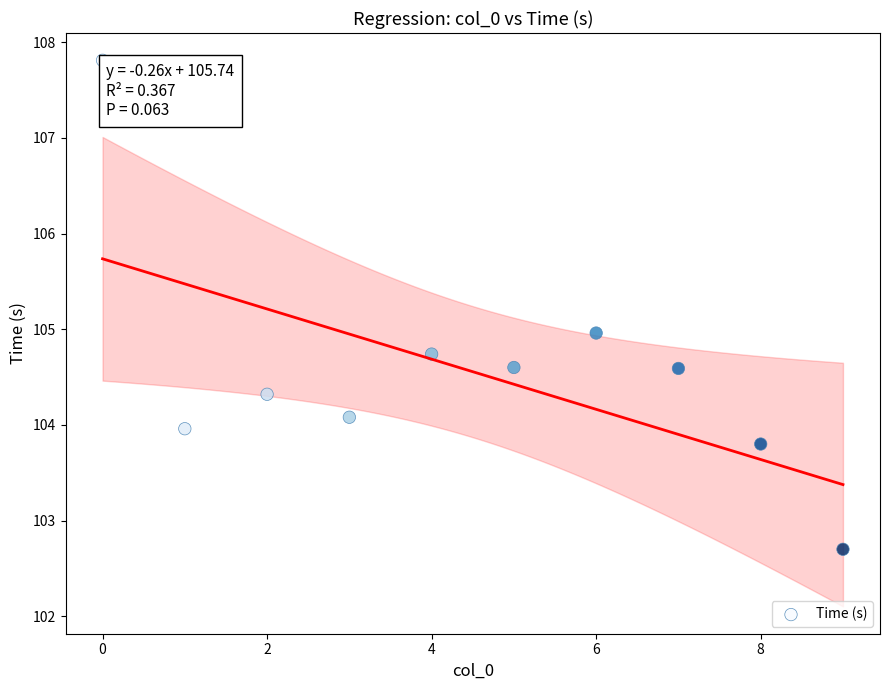

What is the range of Y values (max minus min)?

5.1